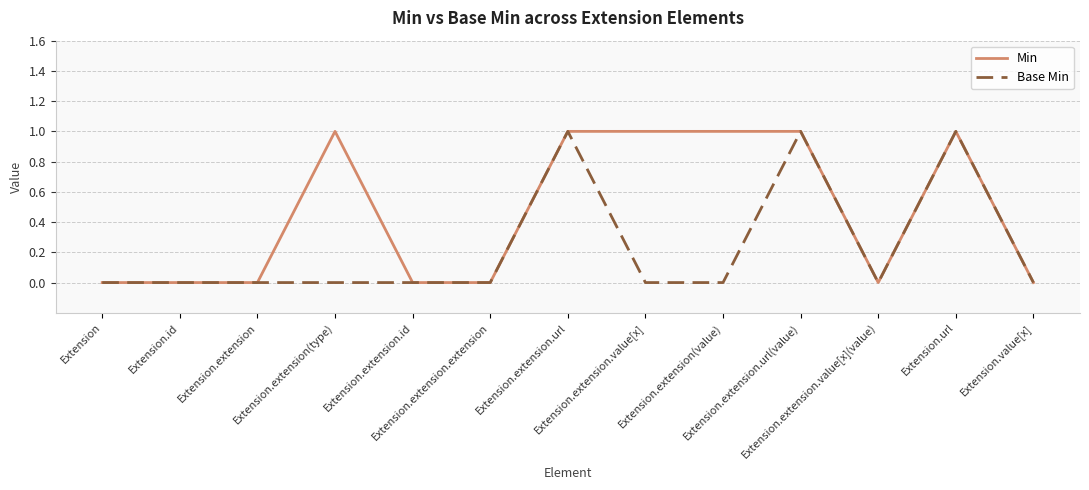

Which series changed the most between Extension.extension and Extension.extension.value[x]?

Min